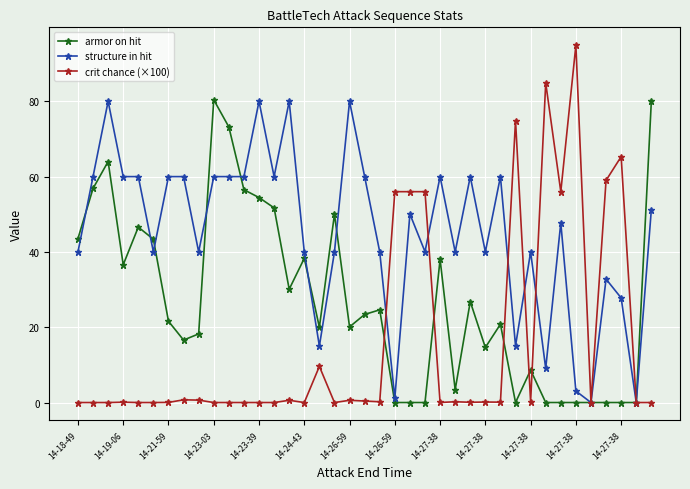

Count the number of data series in this chart.

3